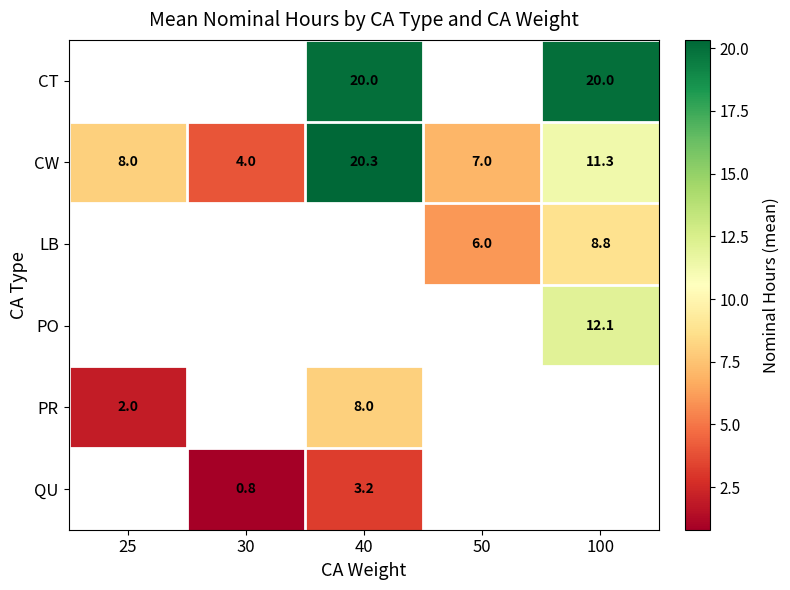

What is the maximum value shown in the chart?

20.3